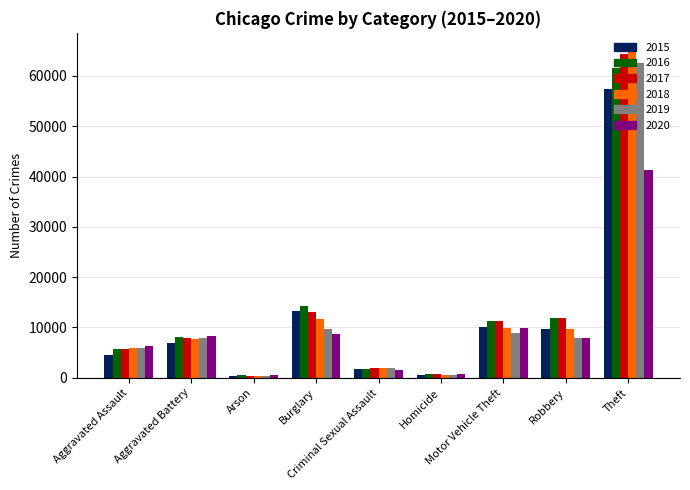

How many distinct data groups are displayed?

6